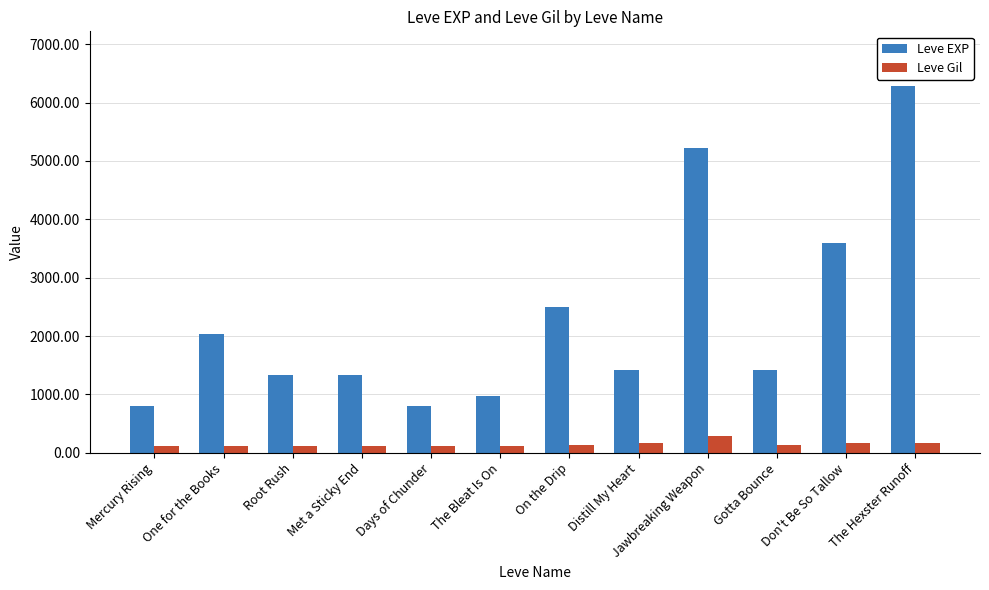

Does the chart contain stacked bars?

No